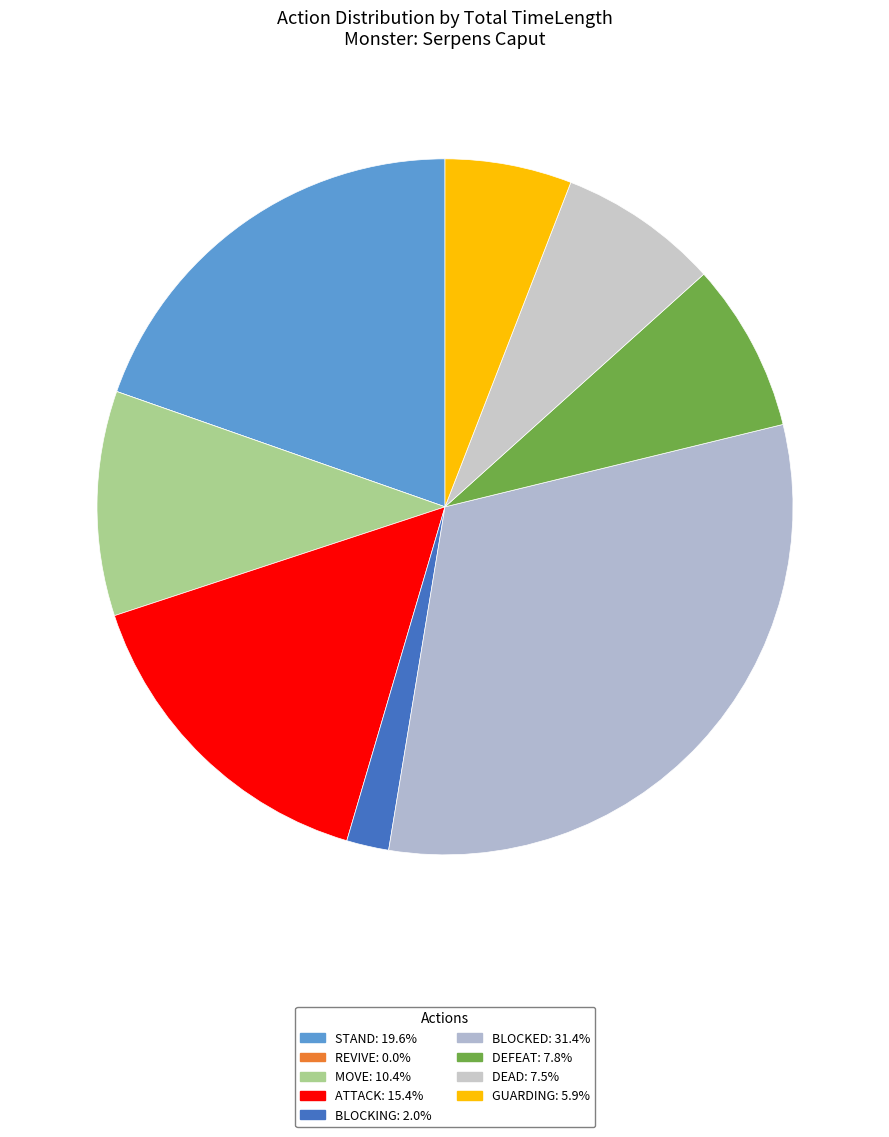

What percentage is NOT represented by GUARDING?

94.1%